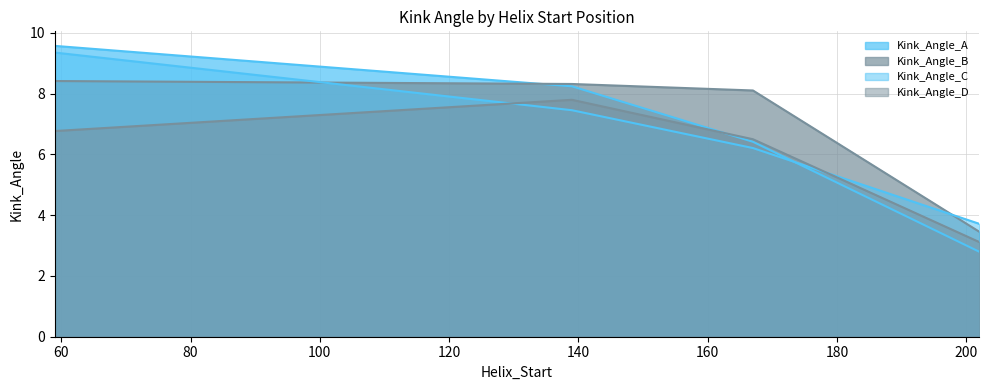

Which series has the largest range (max minus min)?

Kink_Angle_A